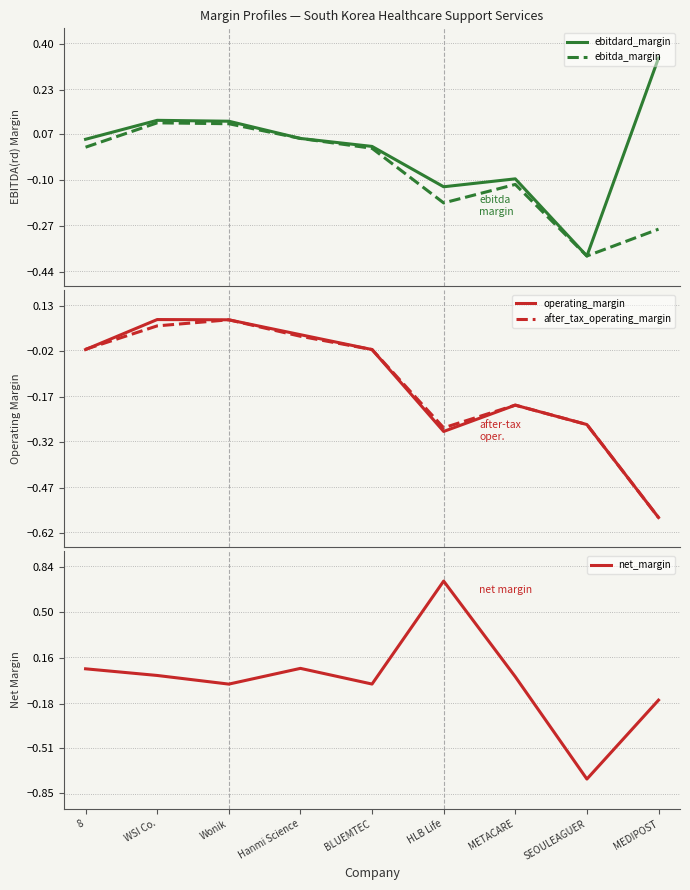

How many times do after_tax_operating_margin and ebitdard_margin cross each other?

2